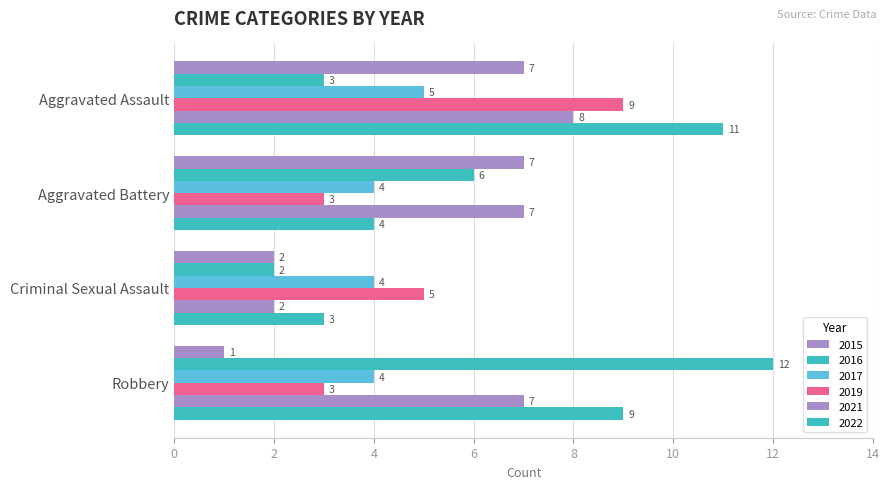

Count the number of categories in the chart.

4